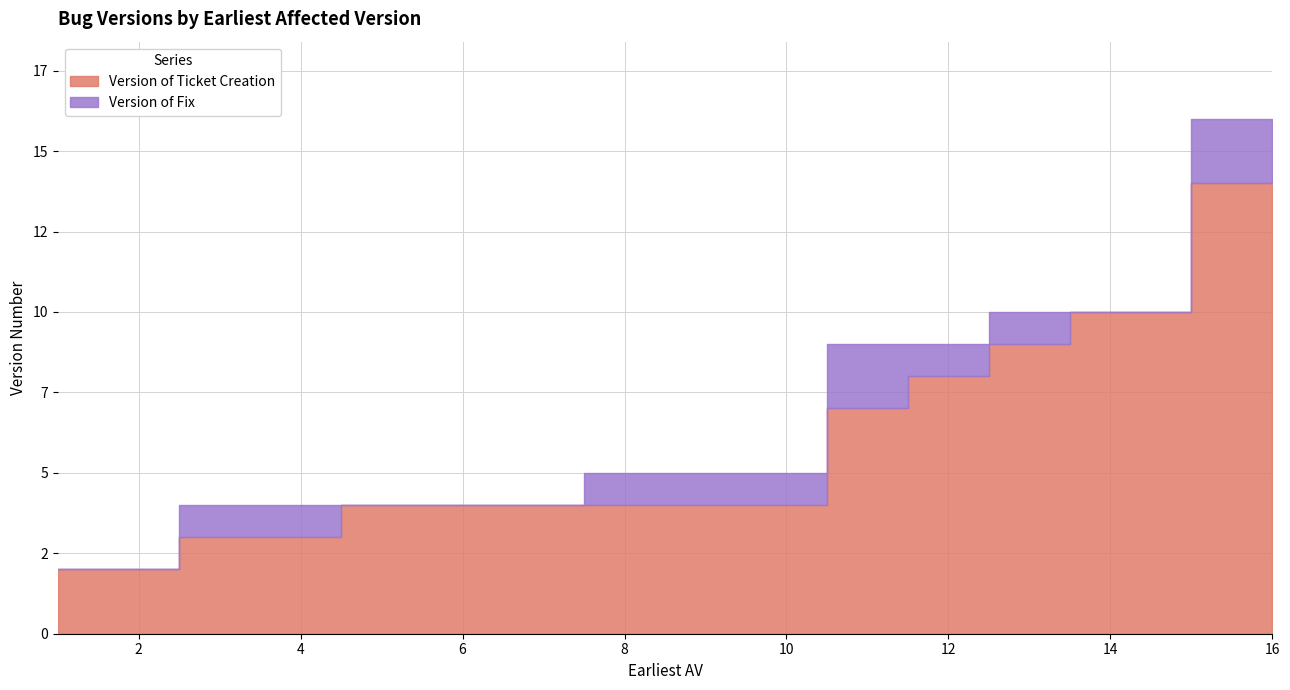

Reading left to right, extract all data points from this chart.

Version of Ticket Creation: 1=2	2=2	3=3	4=3	5=4	6=4	7=4	8=4	9=4	10=4	11=7	12=8	13=9	14=10	16=14
Version of Fix: 1=2	2=2	3=4	4=4	5=4	6=4	7=4	8=5	9=5	10=5	11=9	12=9	13=10	14=10	16=16